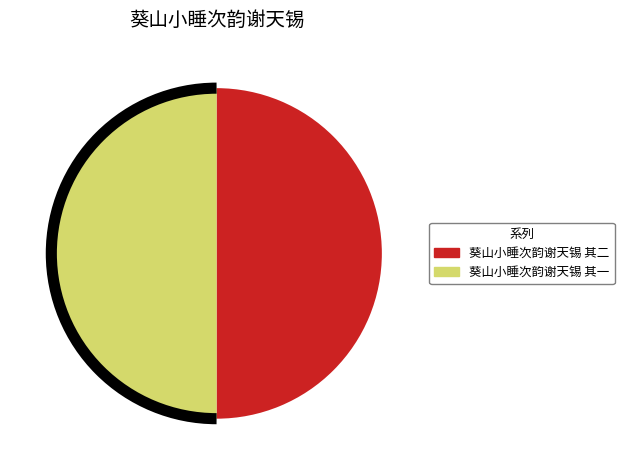

Do 葵山小睡次韵谢天锡 其二 and 葵山小睡次韵谢天锡 其一 together represent more than half of the pie?

Yes